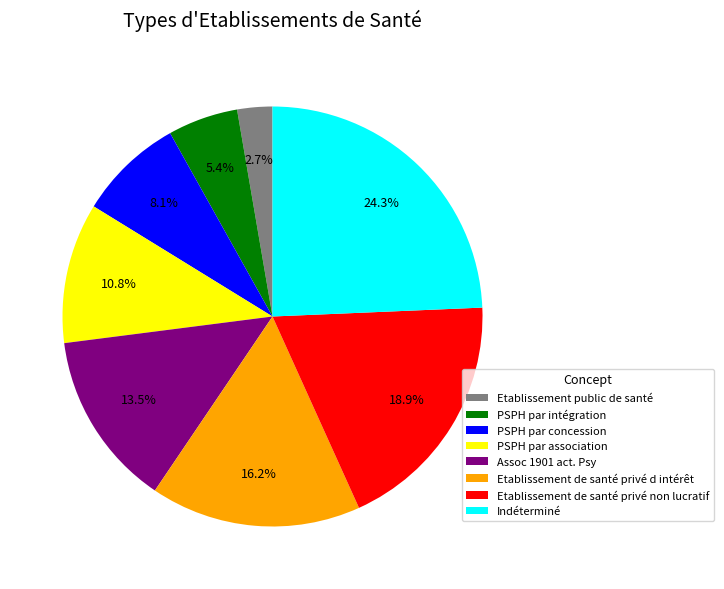

What portion of the pie excludes PSPH par association?

89.2%